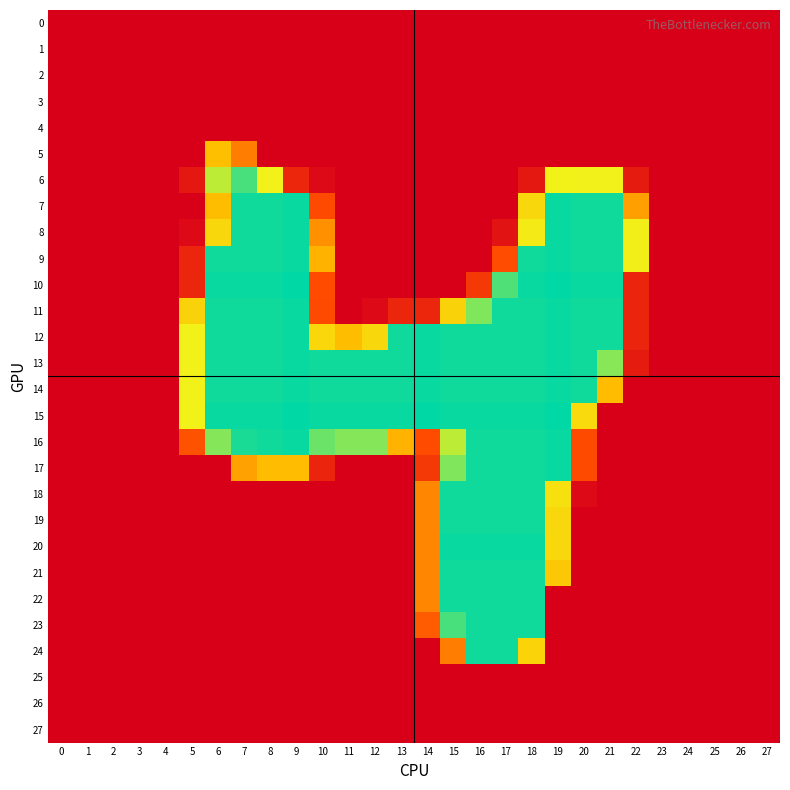

What is the total value across all series at 18?

4282